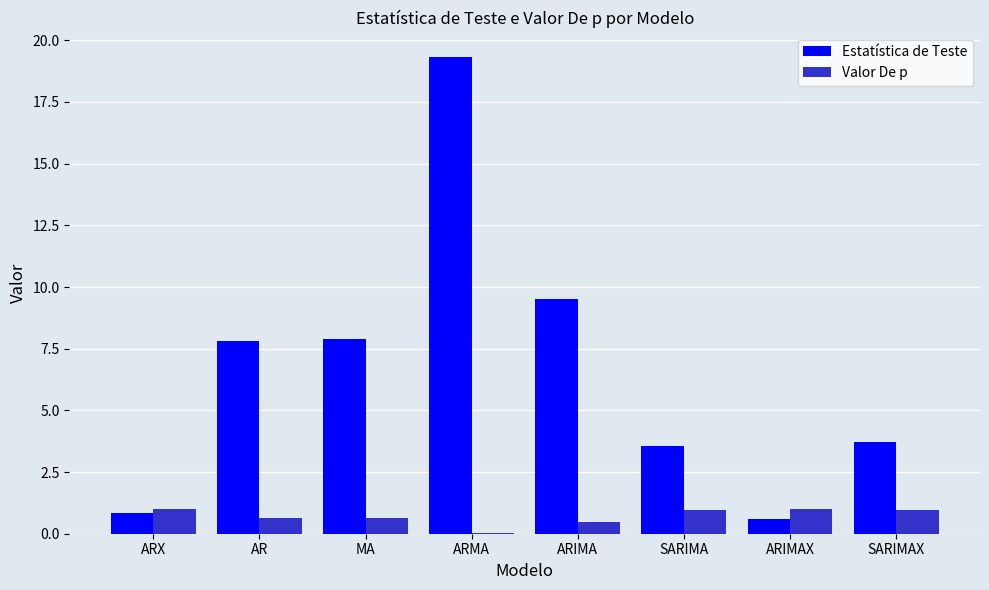

Is it true that Estatística de Teste equals 5.3 at ARIMA?

False